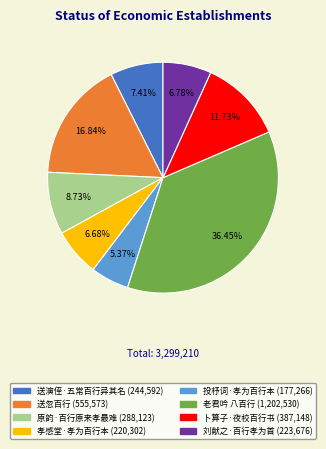

Approximately how many times larger is the value at 原韵·百行原来孝最难 compared to 送忽百行?

0.5